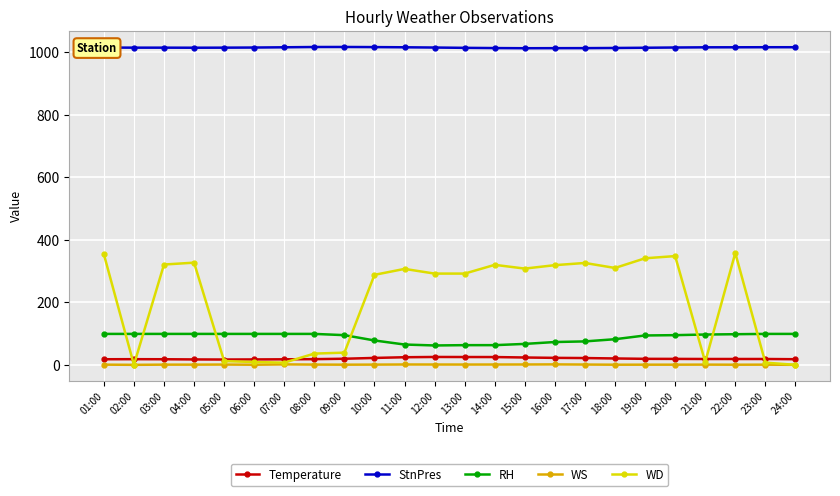

What is the label of the 6th point from the right?

19:00